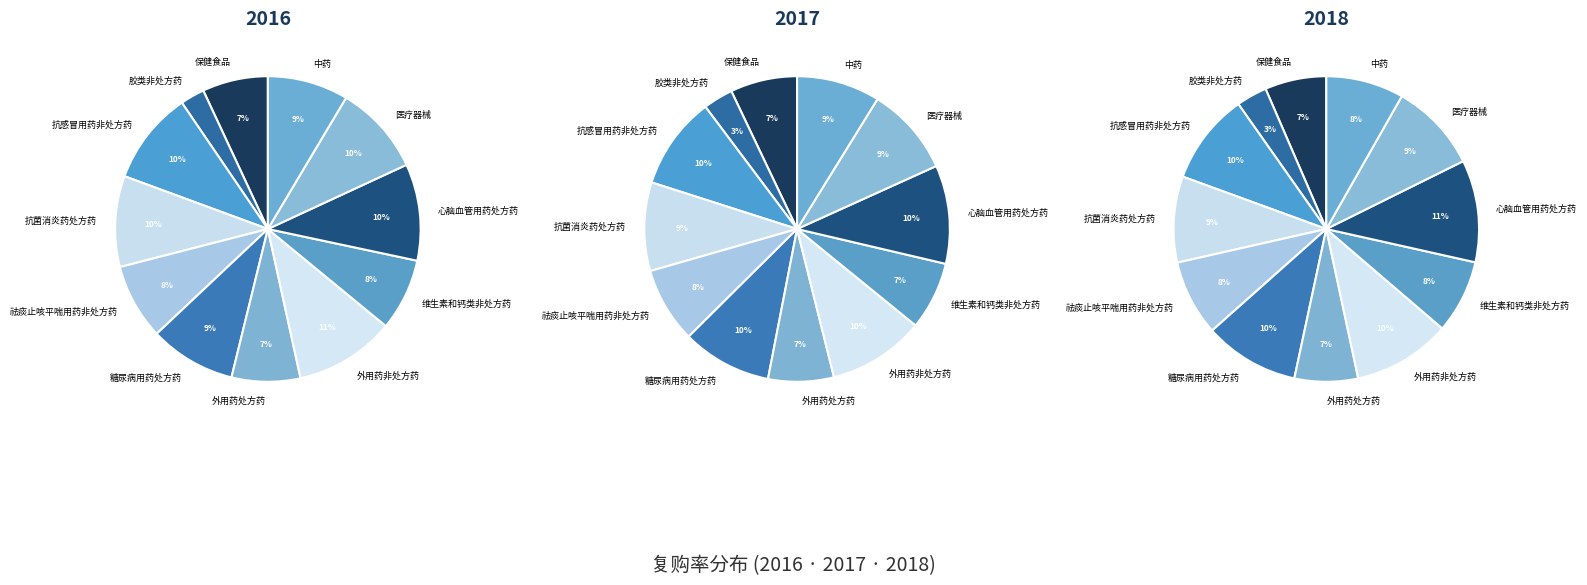

Which slice is the smallest?

胶类非处方药